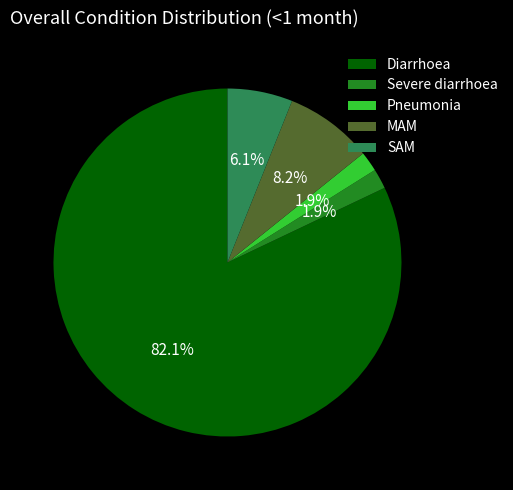

To the nearest percent, what percentage of the pie is Pneumonia?

2%